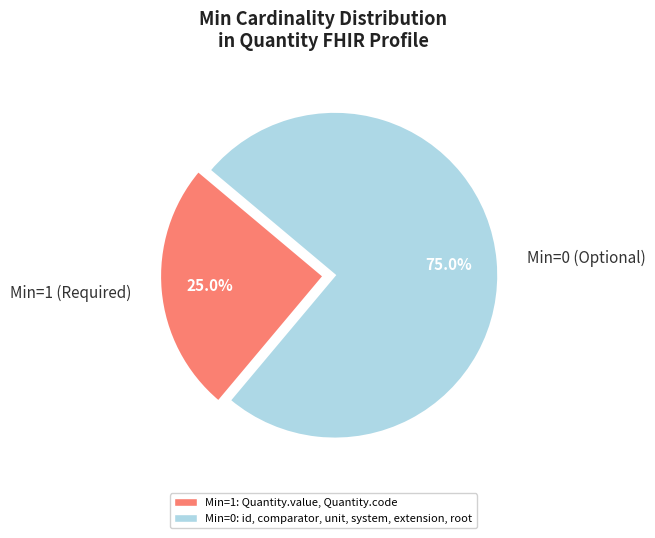

Approximately how many times larger is the value at Min=1 (Required) compared to Min=0 (Optional)?

0.3